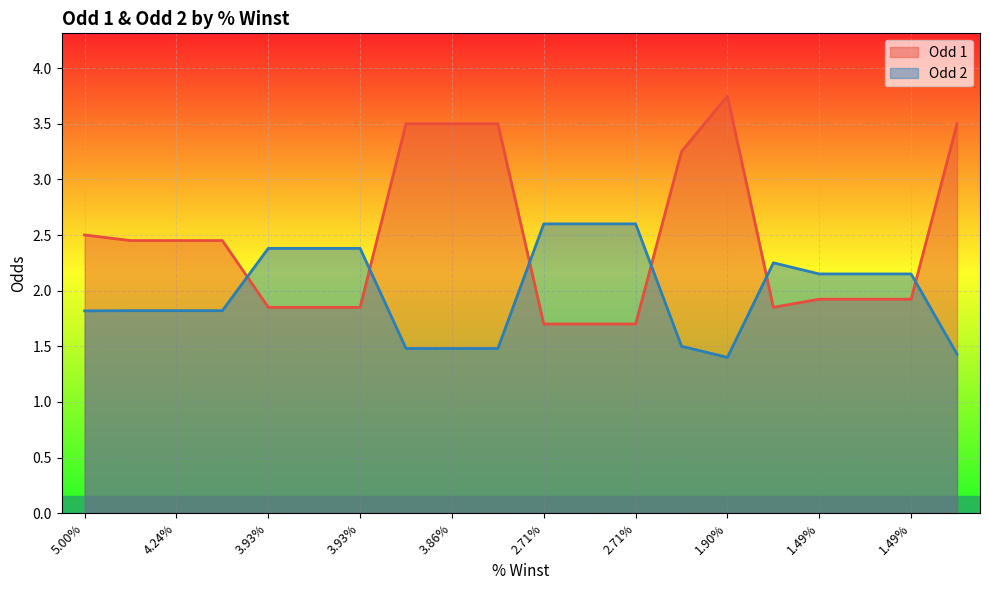

How many times do Odd 2 and Odd 1 cross each other?

6